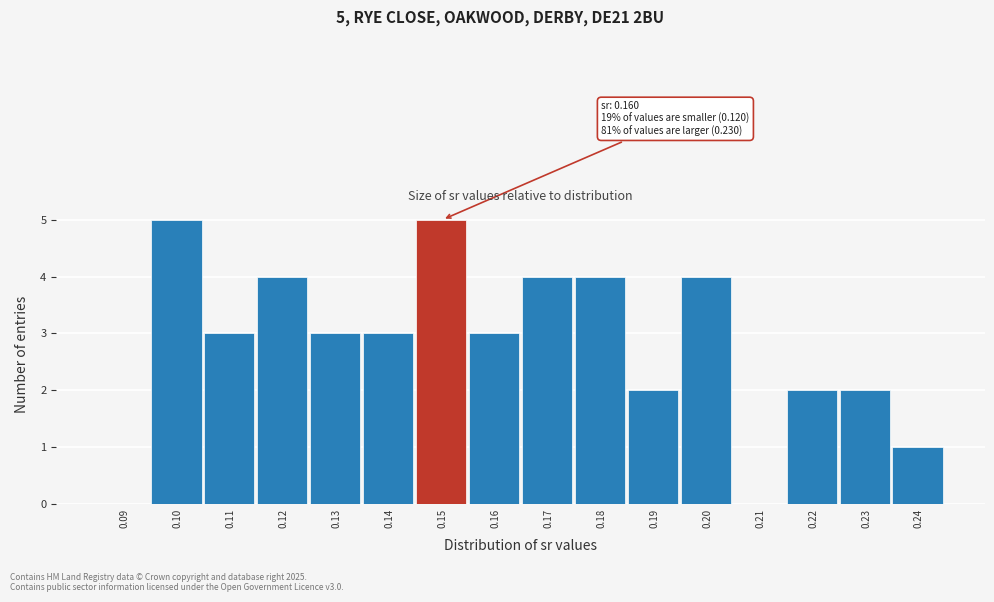

Reading right to left, list all the values displayed in this chart.

0.24=1	0.23=2	0.22=2	0.21=0	0.20=4	0.19=2	0.18=4	0.17=4	0.16=3	0.15=5	0.14=3	0.13=3	0.12=4	0.11=3	0.10=5	0.09=0